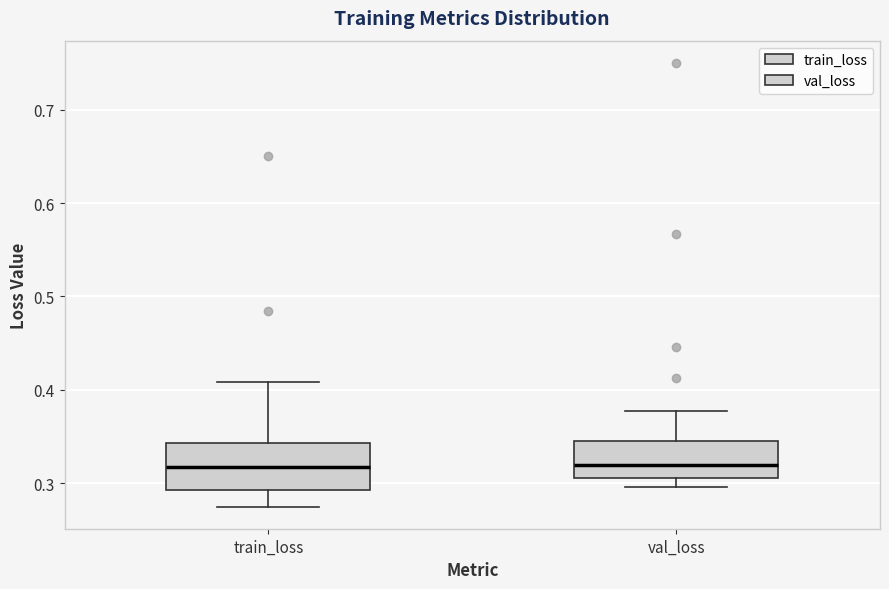

Reading left to right, transcribe this box plot: for each box, give where its median line is, the range the box spans, and where its two whiskers end, as read against the y-axis. The values are not printed on the chart, so give them approximately, as read against the axis.

train_loss: median 0.32, box 0.29 to 0.34, whiskers 0.27 to 0.41
val_loss: median 0.32, box 0.31 to 0.35, whiskers 0.30 to 0.38